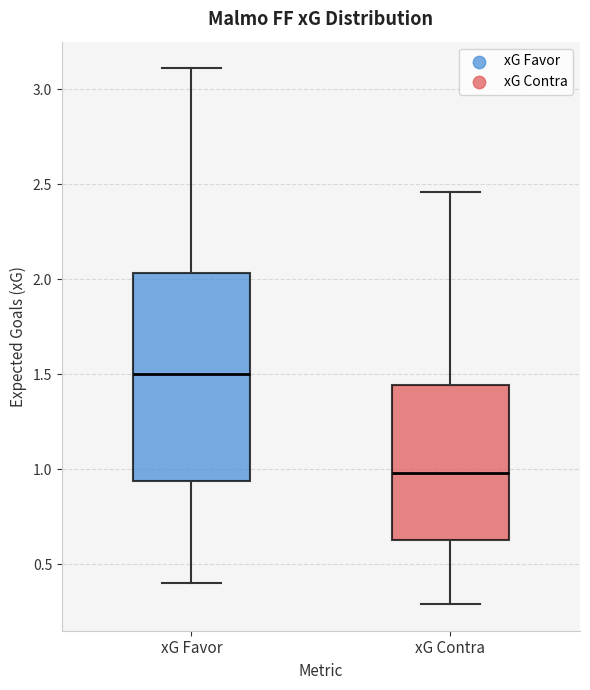

Reading left to right, read every box against the y-axis: the position of its median line, the range the box covers, and the ends of its whiskers. The values are not printed on the chart, so give them approximately, as read against the axis.

xG Favor: median 1.50, box 0.95 to 2.05, whiskers 0.40 to 3.10
xG Contra: median 1.00, box 0.65 to 1.45, whiskers 0.30 to 2.45